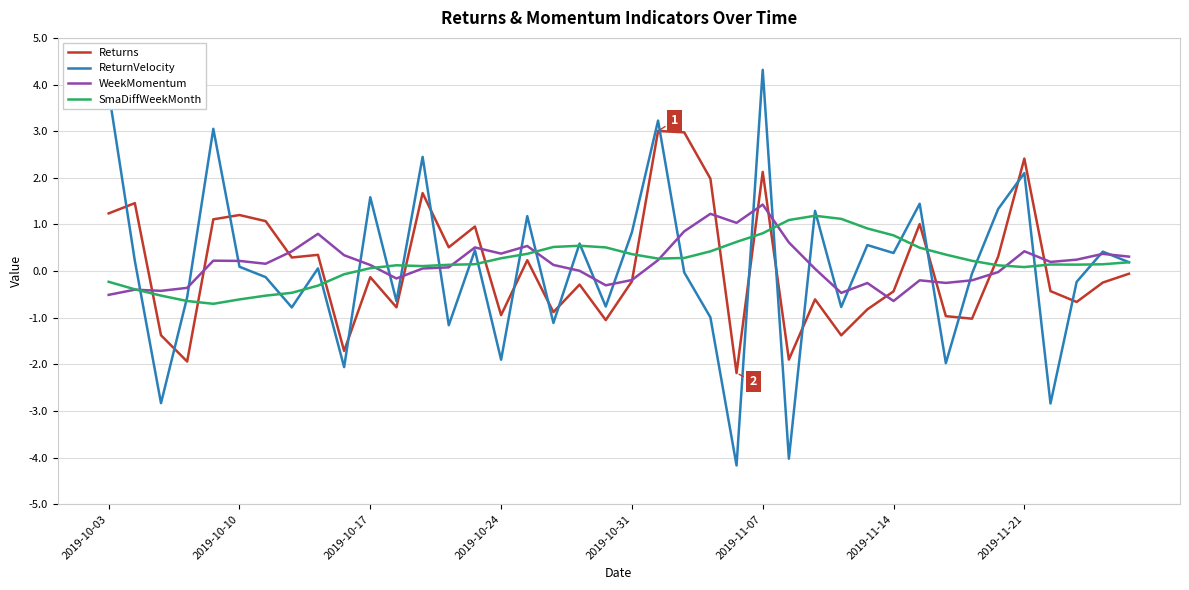

What is the maximum value for Returns?

3.0